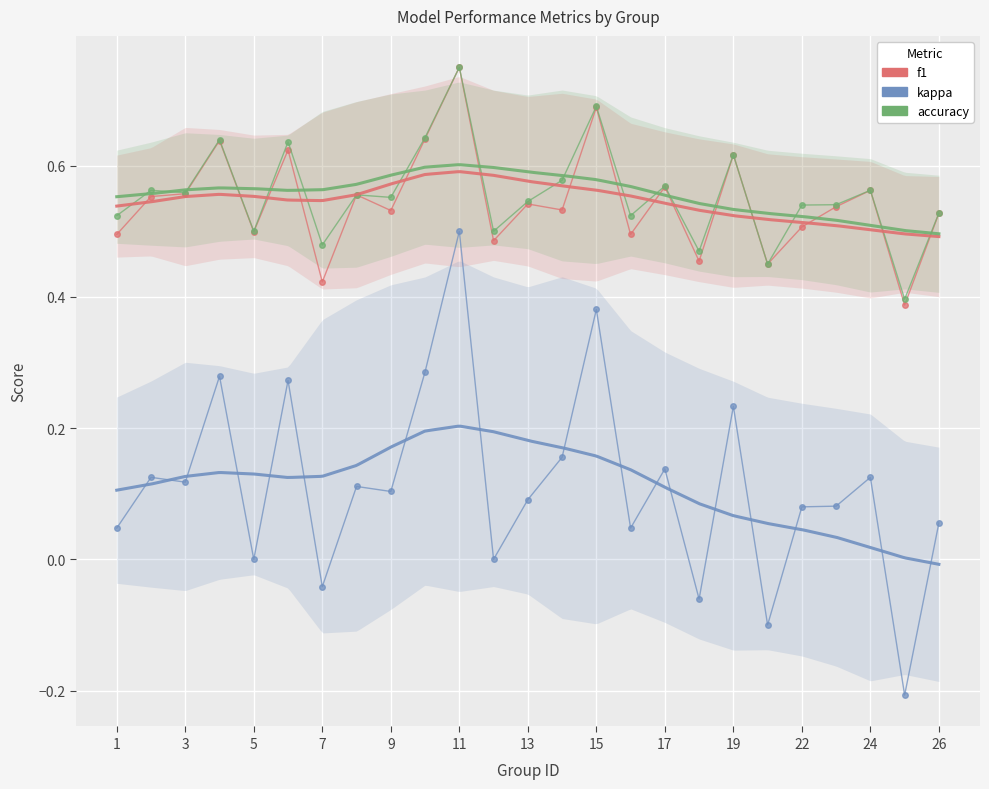

In accuracy, how many points are higher than both neighbors (excluding endpoints)?

9